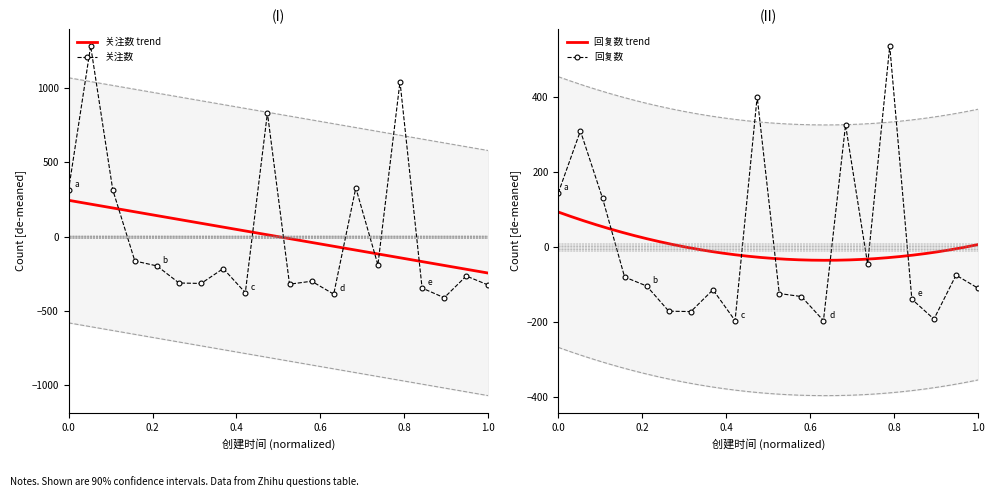

Is this an area chart (filled region under the line)?

No